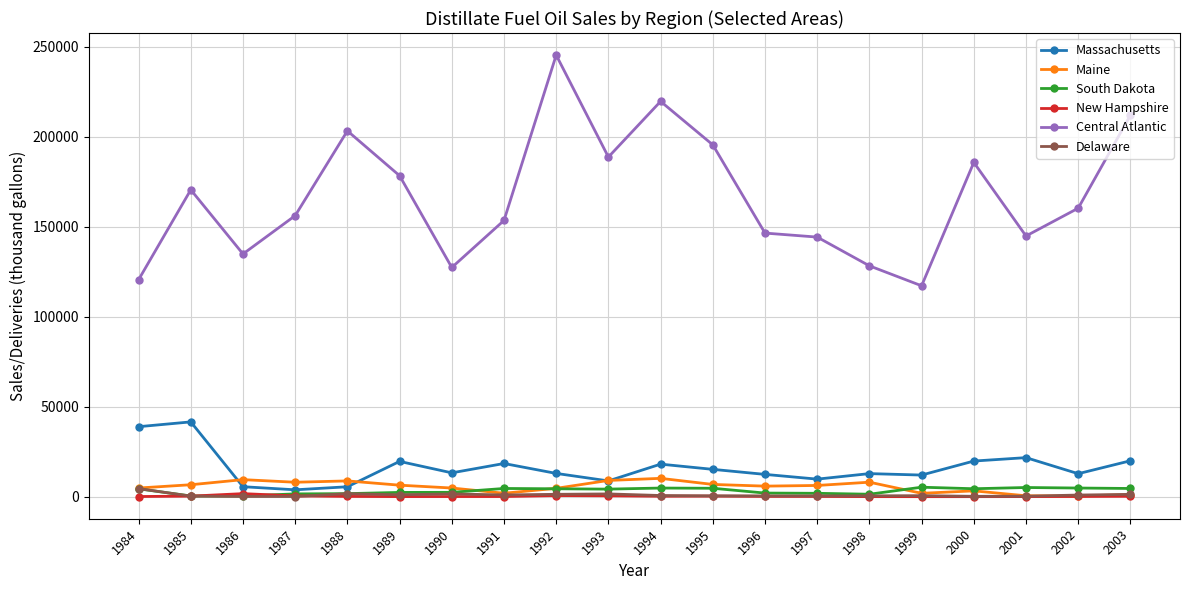

Does the chart have visible grid lines?

Yes